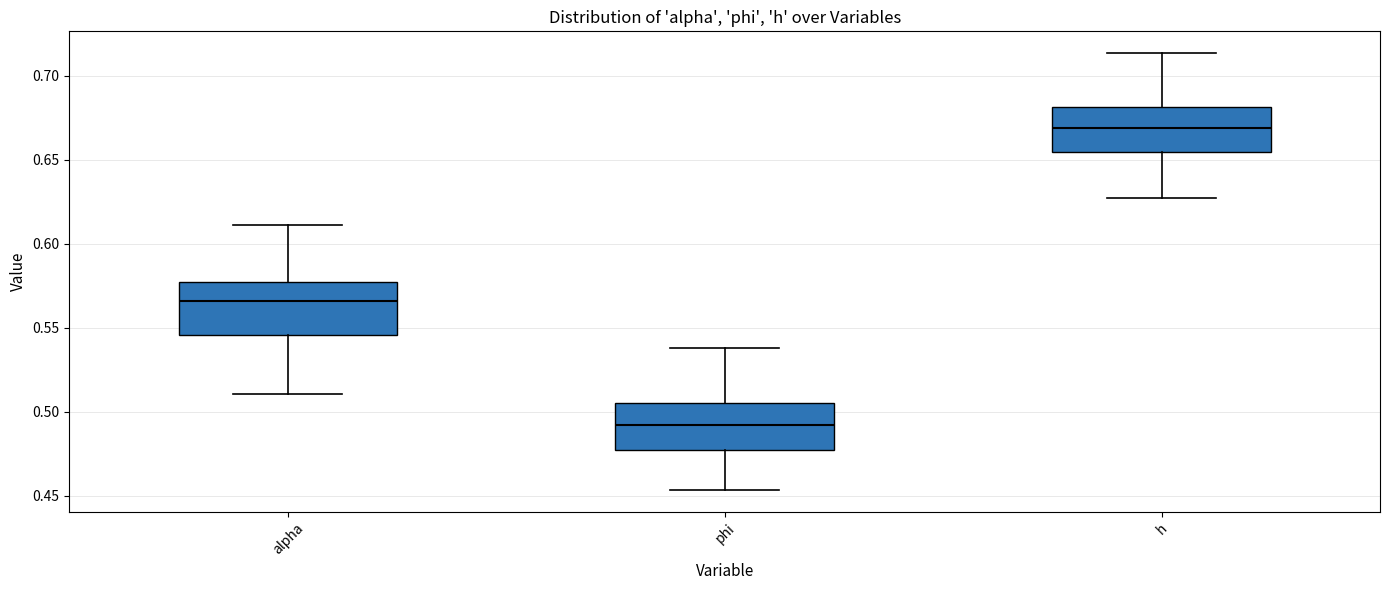

Where is the upper edge of the box for h on the y-axis? The values are not printed on the chart, so give them approximately, as read against the axis.

0.680